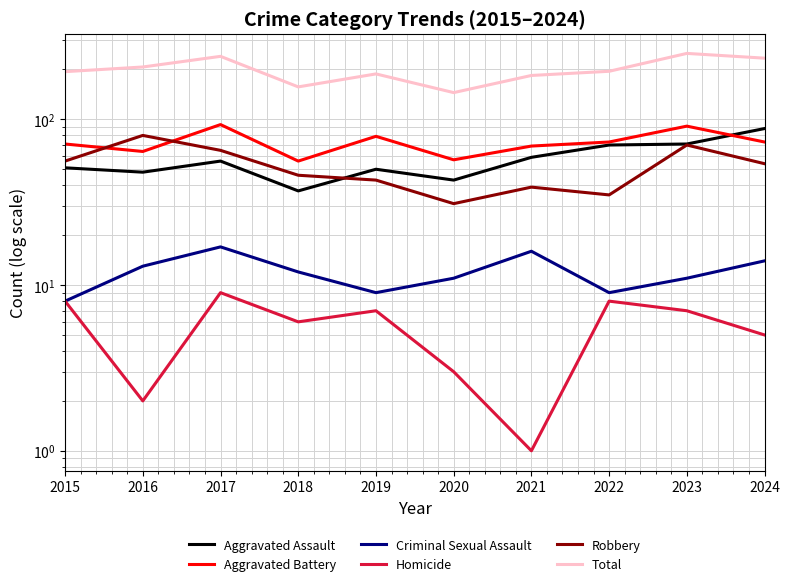

Reading left to right, transcribe all the data shown in this chart.

Aggravated Assault: 51	48	56	37	50	43	59	70	71	88
Aggravated Battery: 71	64	93	56	79	57	69	73	91	73
Criminal Sexual Assault: 8	13	17	12	9	11	16	9	11	14
Homicide: 8	2	9	6	7	3	1	8	7	5
Robbery: 56	80	65	46	43	31	39	35	70	54
Total: 194	207	240	157	188	145	184	195	250	234